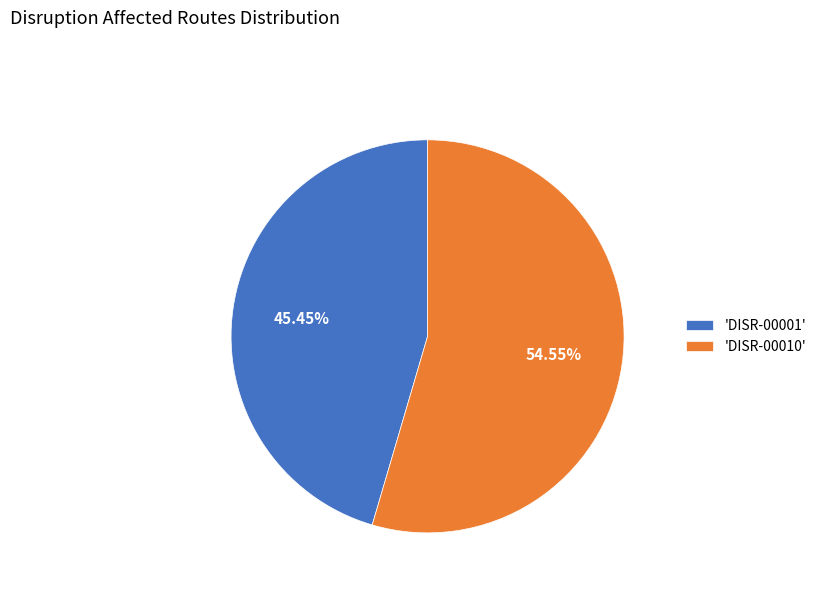

Does any single category account for the majority?

Yes